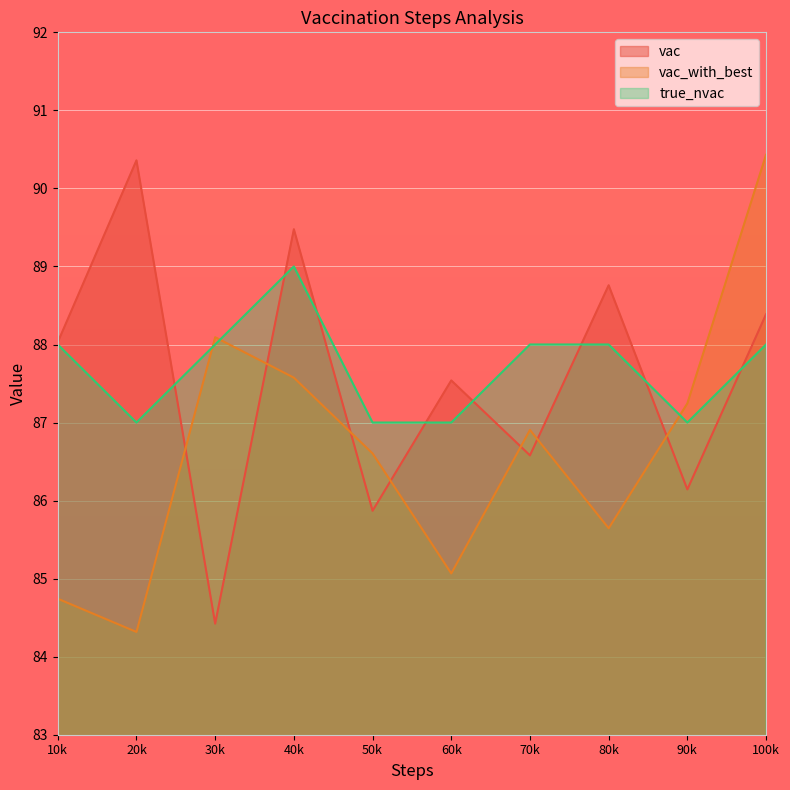

True or false: vac has more than 0 interior local peaks.

True